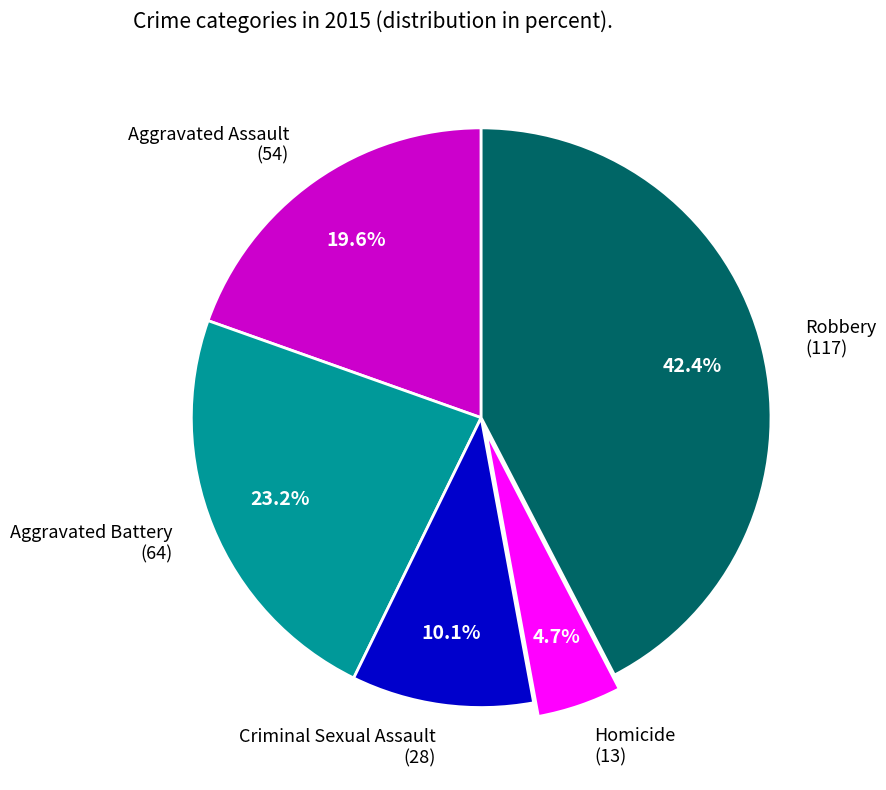

To the nearest percent, what is the difference between the largest and smallest slice percentages?

38%